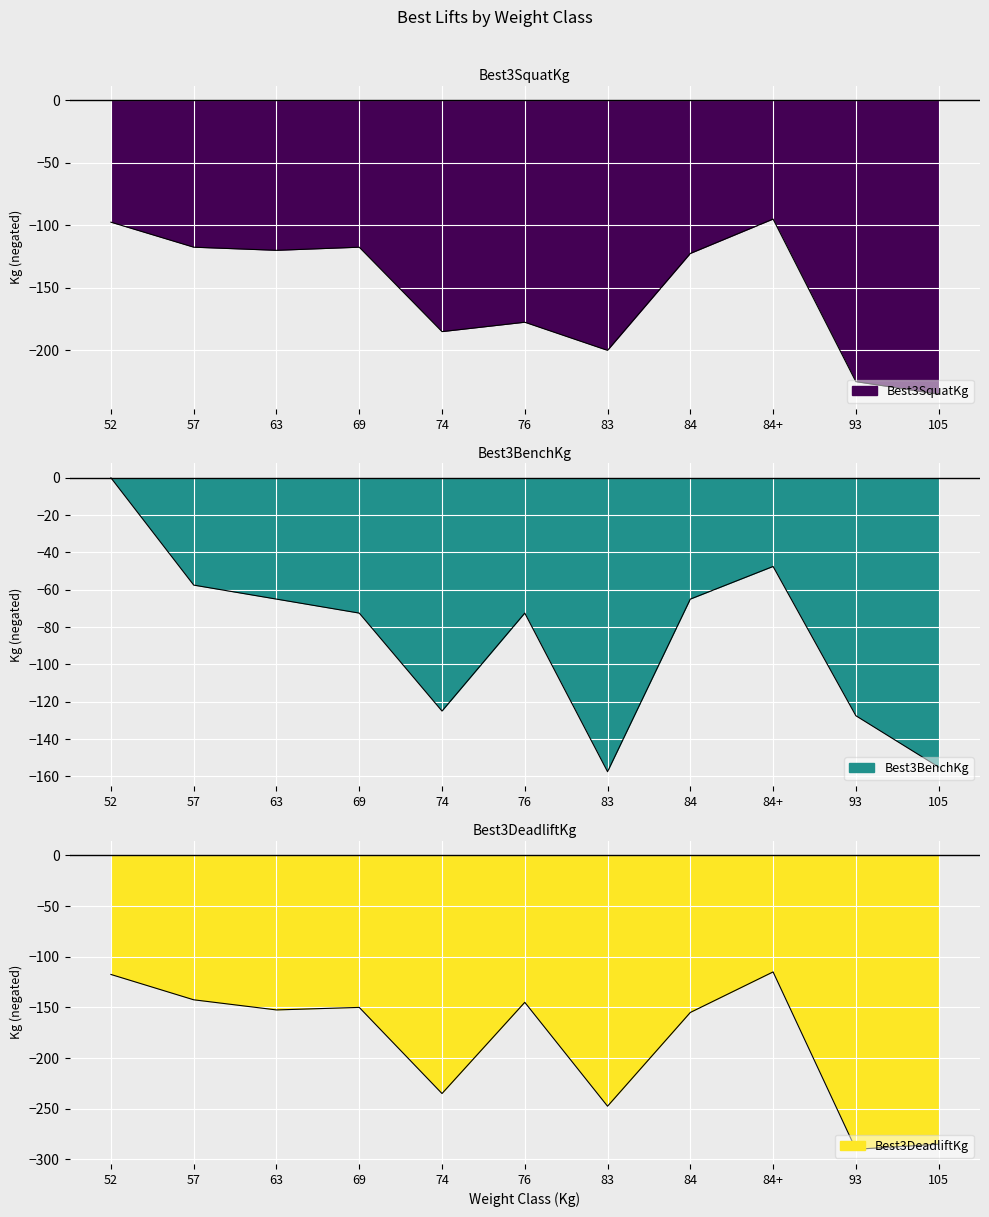

What is the sum of all Best3DeadliftKg values?

-2035.0